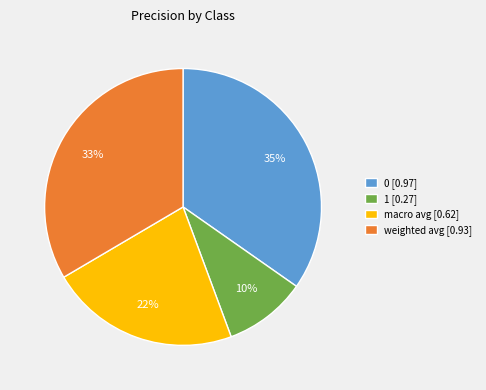

Which category has the smallest portion of the pie?

1